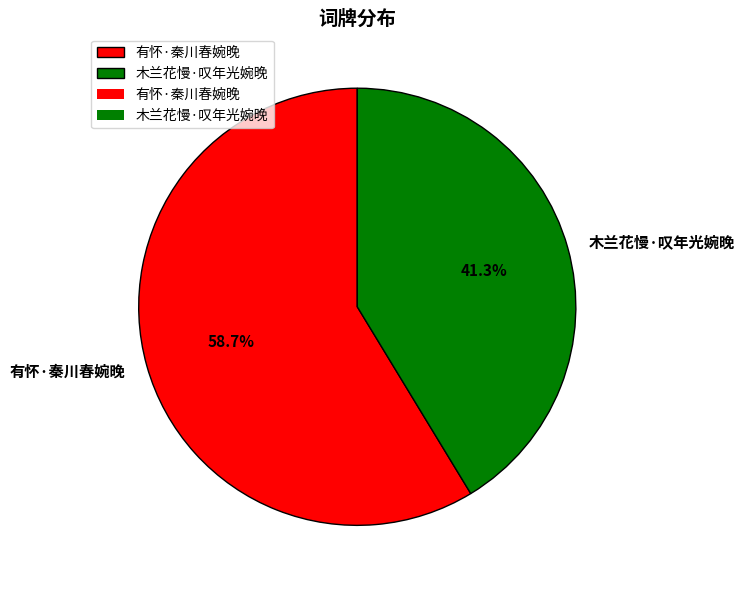

Count the number of slices in the pie.

2